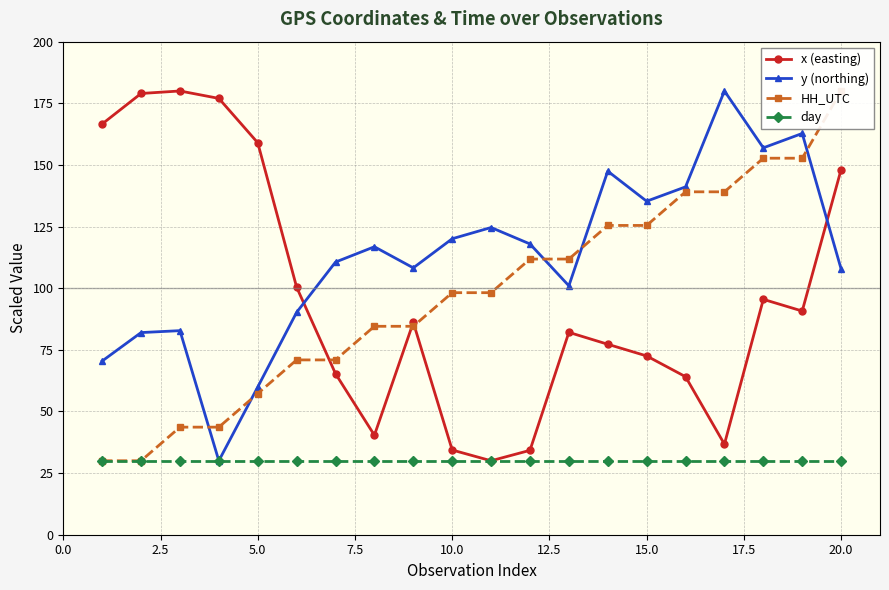

The value of y (northing) at 15.0 is 221.7. True or false?

False